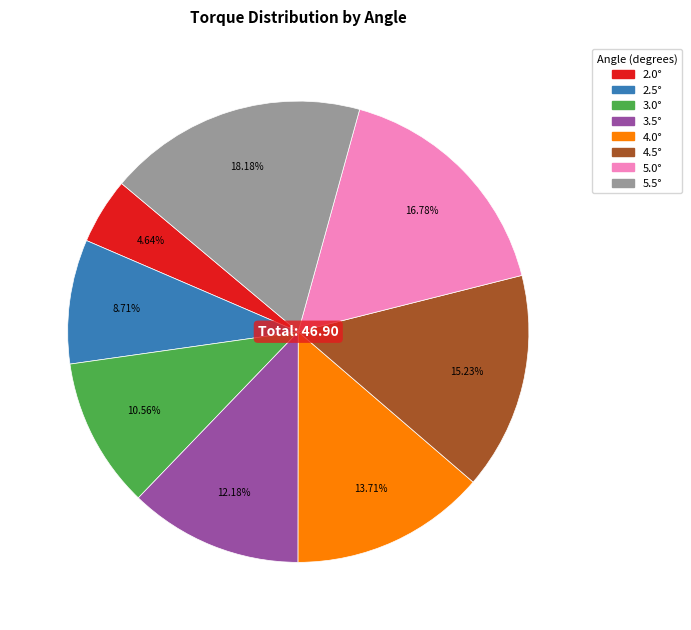

Between 2.0° and 4.0°, which is larger?

4.0°